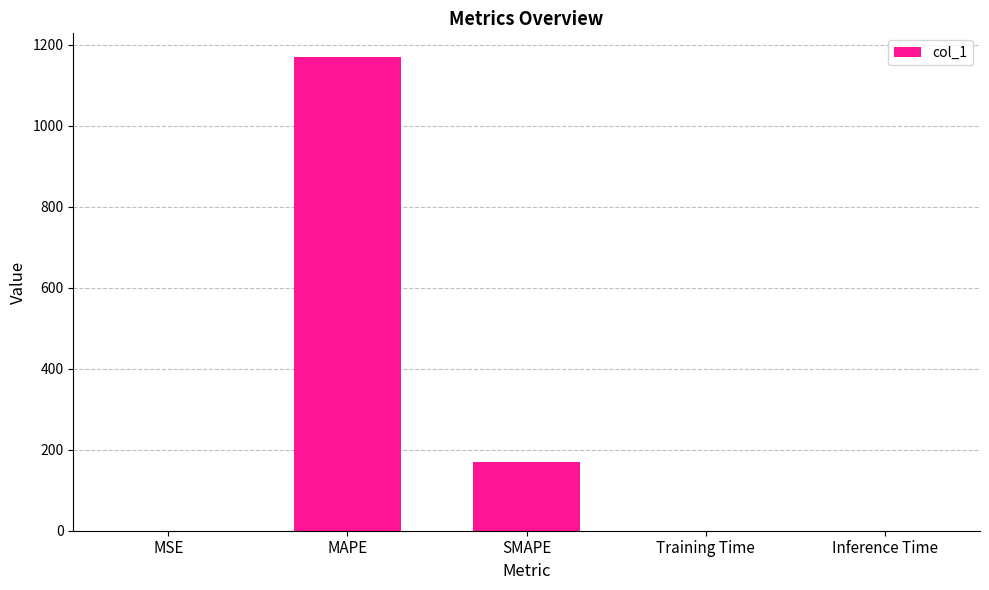

What is the maximum value shown in the chart?

1169.4